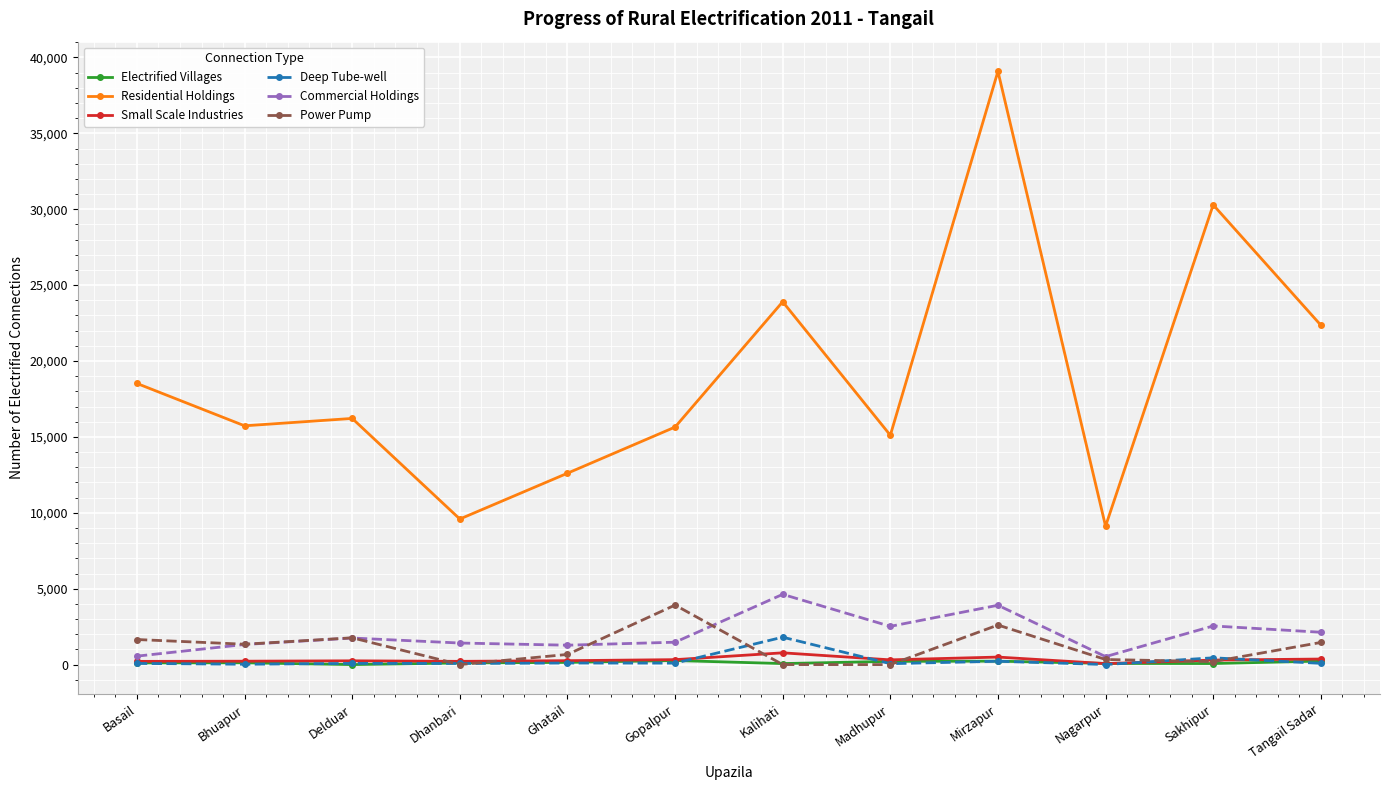

What position from the left is Ghatail?

5